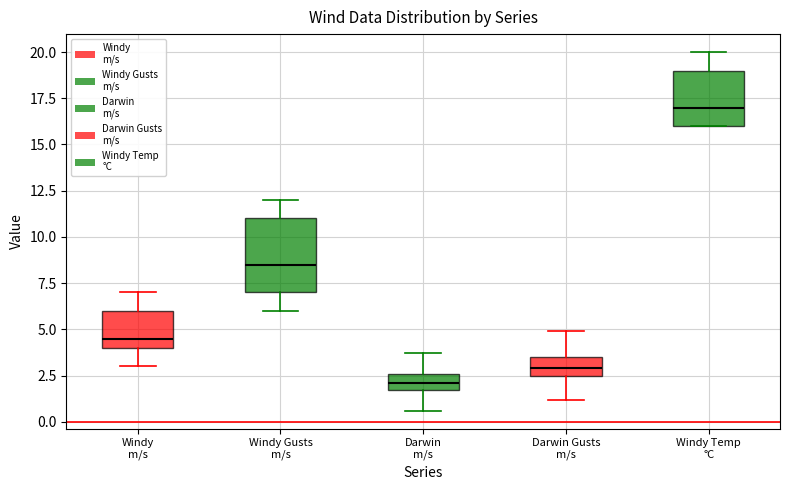

Which box has the highest median line?

Windy Temp °C